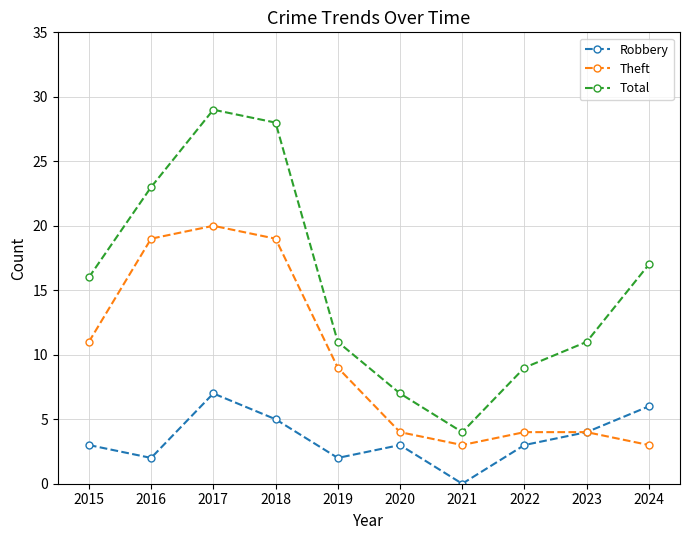

Which series has the largest range (max minus min)?

Total